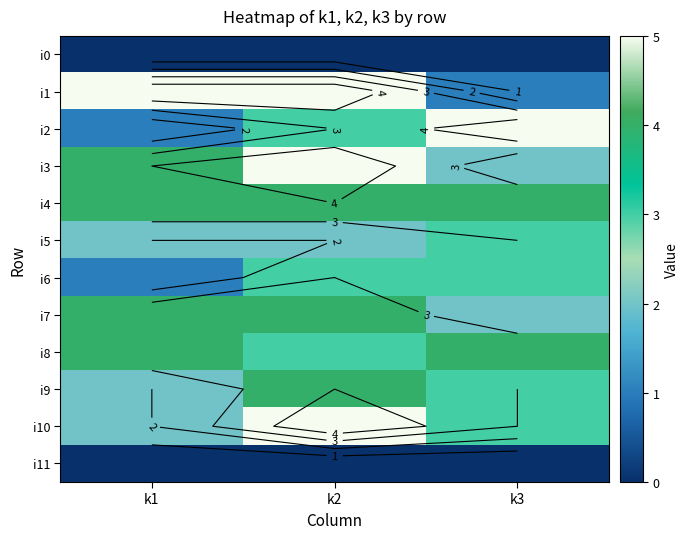

The value of i4 at k2 is 6. True or false?

False